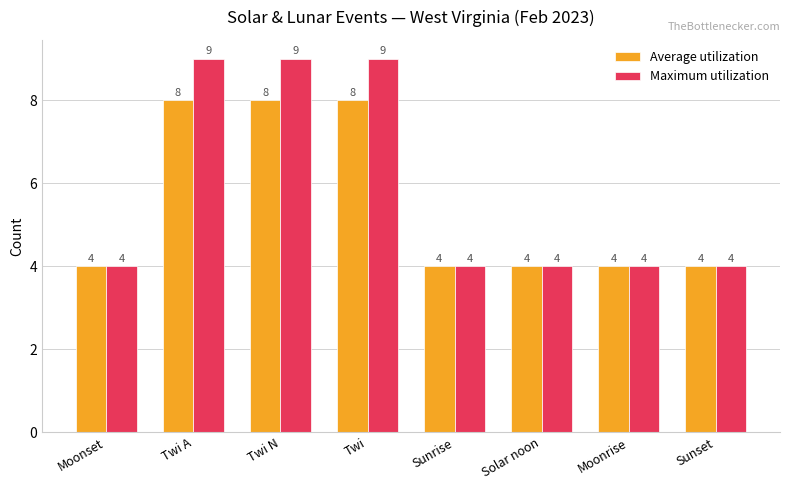

Count the number of data series in this chart.

2